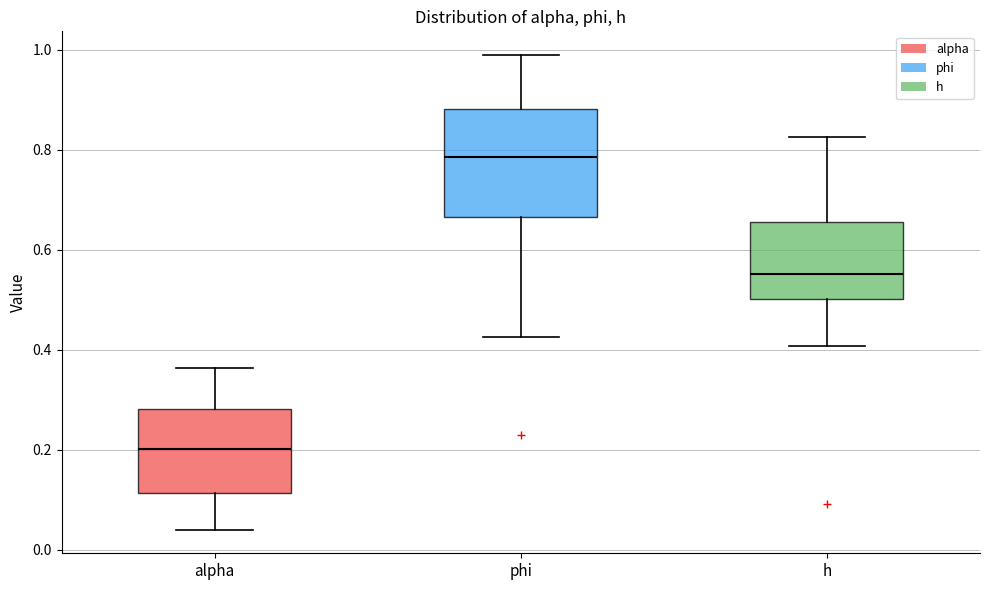

Reading left to right, read every box against the y-axis: the position of its median line, the range the box covers, and the ends of its whiskers. The values are not printed on the chart, so give them approximately, as read against the axis.

alpha: median 0.20, box 0.12 to 0.28, whiskers 0.04 to 0.36
phi: median 0.78, box 0.66 to 0.88, whiskers 0.42 to 0.98
h: median 0.56, box 0.50 to 0.66, whiskers 0.40 to 0.82